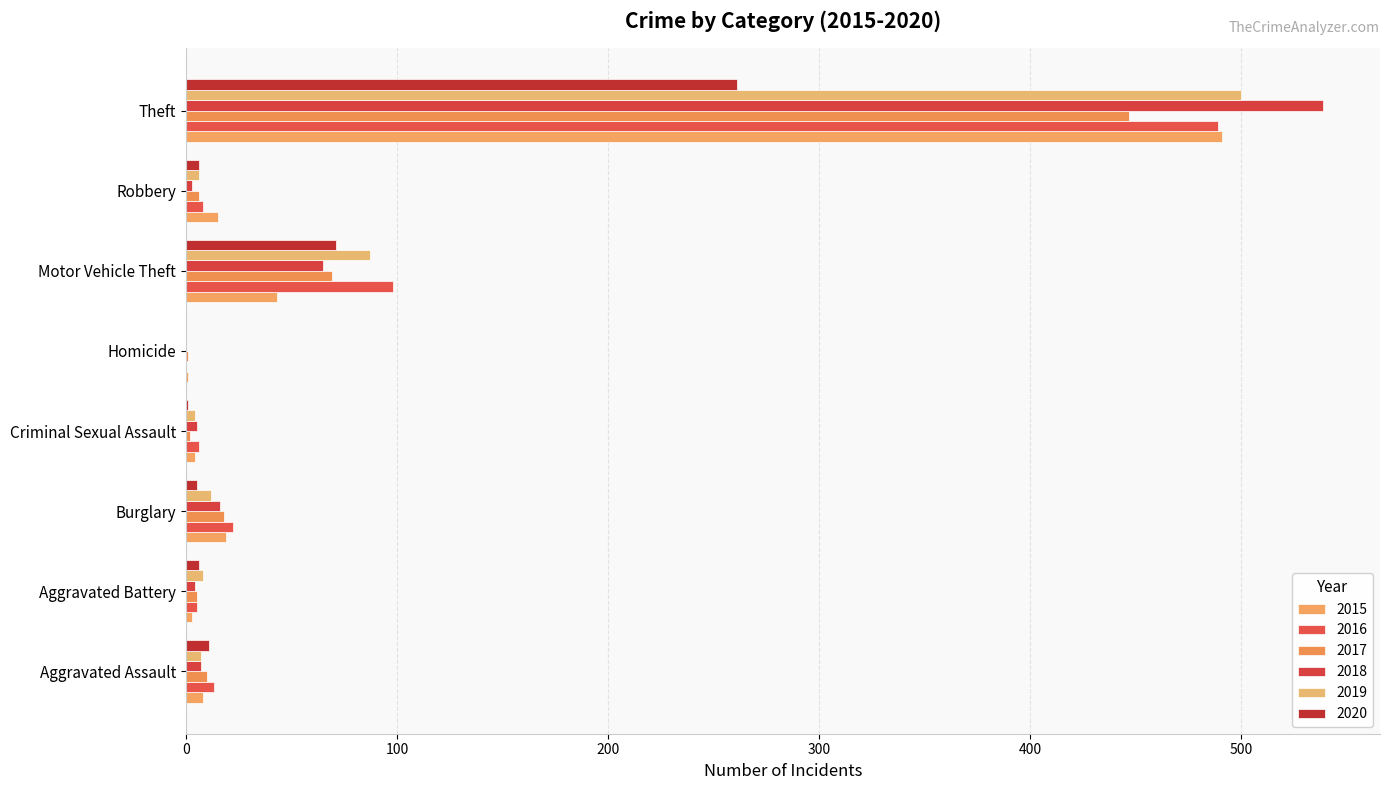

Reading left to right, extract all data points from this chart.

2015: Aggravated Assault=8	Aggravated Battery=3	Burglary=19	Criminal Sexual Assault=4	Homicide=1	Motor Vehicle Theft=43	Robbery=15	Theft=491
2016: Aggravated Assault=13	Aggravated Battery=5	Burglary=22	Criminal Sexual Assault=6	Homicide=0	Motor Vehicle Theft=98	Robbery=8	Theft=489
2017: Aggravated Assault=10	Aggravated Battery=5	Burglary=18	Criminal Sexual Assault=2	Homicide=1	Motor Vehicle Theft=69	Robbery=6	Theft=447
2018: Aggravated Assault=7	Aggravated Battery=4	Burglary=16	Criminal Sexual Assault=5	Homicide=0	Motor Vehicle Theft=65	Robbery=3	Theft=539
2019: Aggravated Assault=7	Aggravated Battery=8	Burglary=12	Criminal Sexual Assault=4	Homicide=0	Motor Vehicle Theft=87	Robbery=6	Theft=500
2020: Aggravated Assault=11	Aggravated Battery=6	Burglary=5	Criminal Sexual Assault=1	Homicide=0	Motor Vehicle Theft=71	Robbery=6	Theft=261